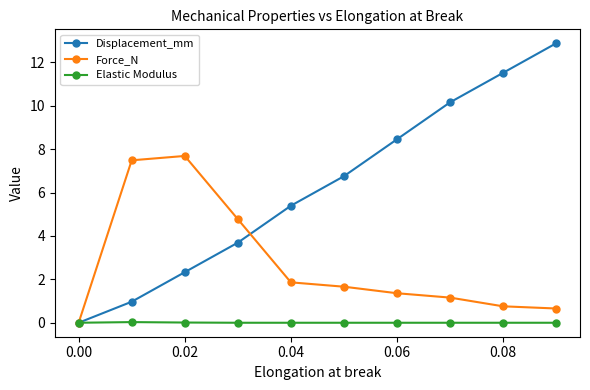

At how many categories does at least one series exceed 4?

9